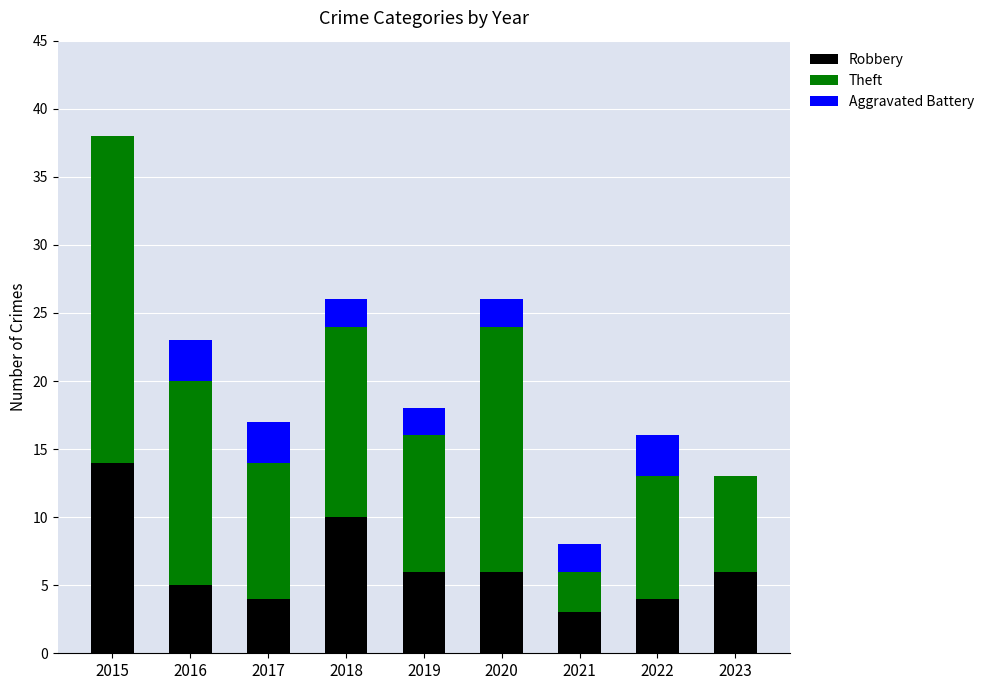

Are the bars horizontal?

No